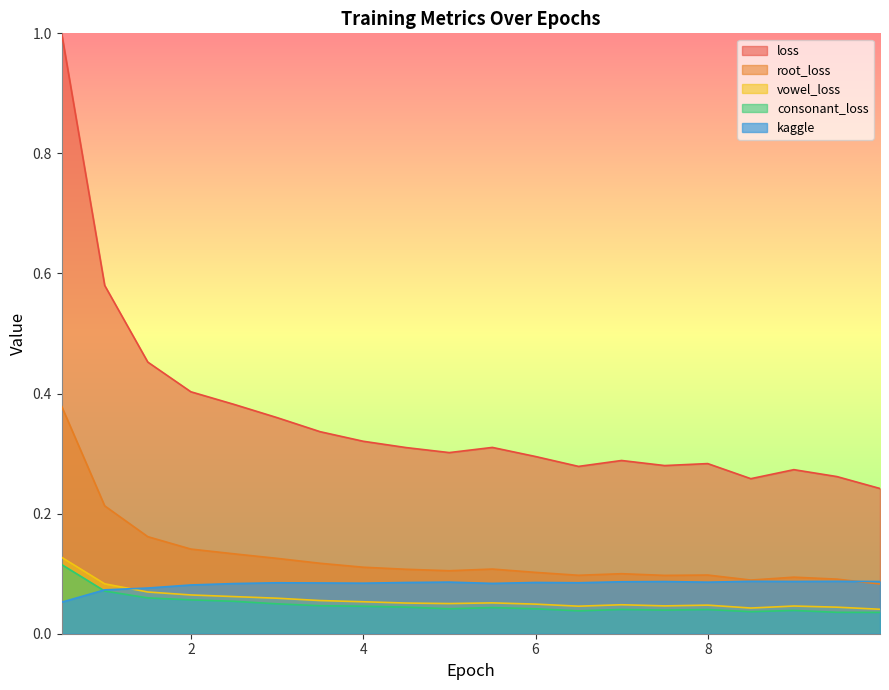

Which series changed the most between 1.998659 and 8.498994?

loss